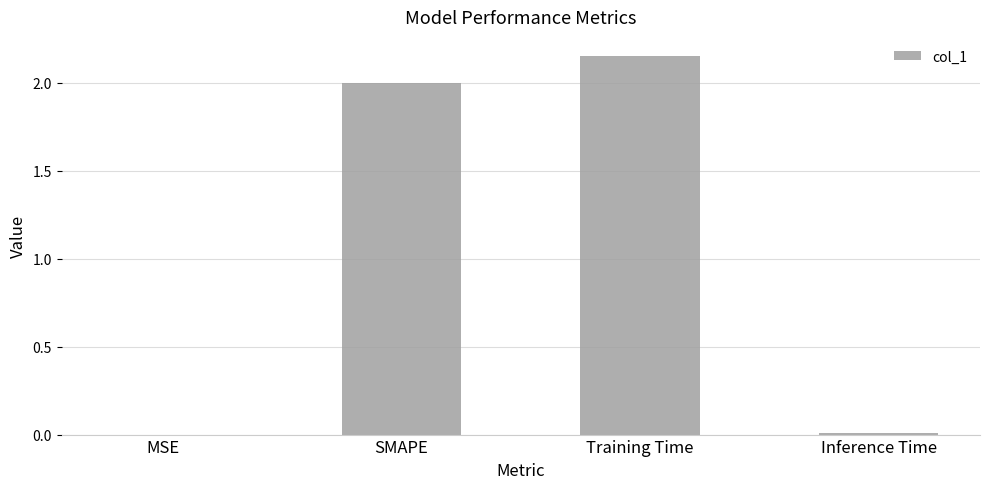

Which category has the highest value across all series?

Training Time